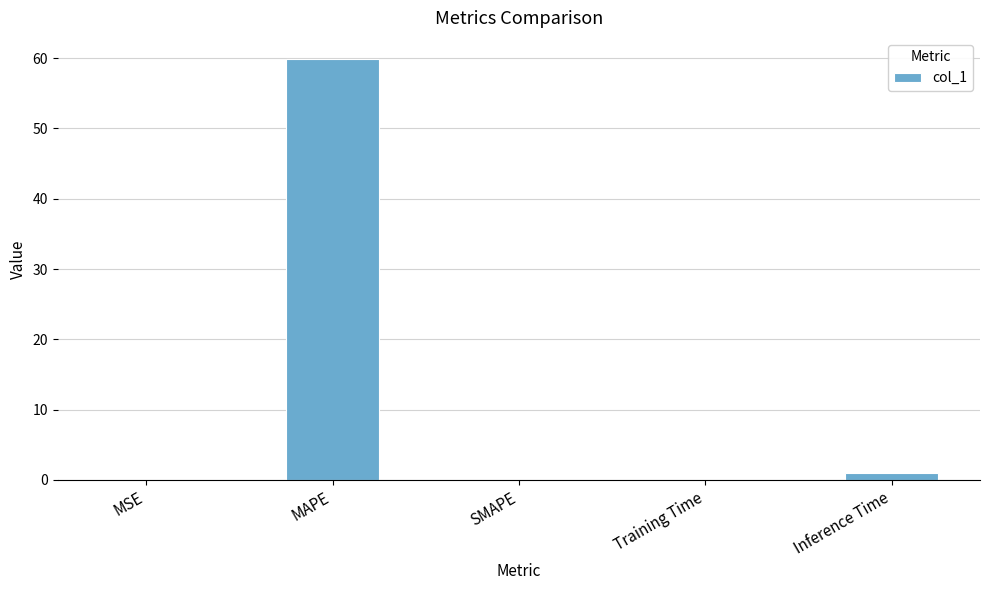

Which label corresponds to the largest value in the chart?

MAPE